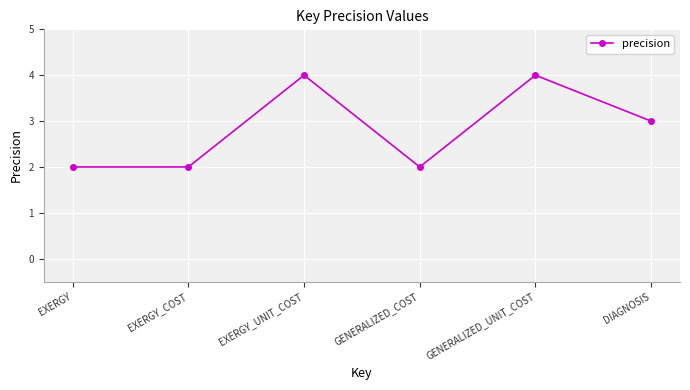

How many interior local peaks (higher than both neighbors) does the data have?

2